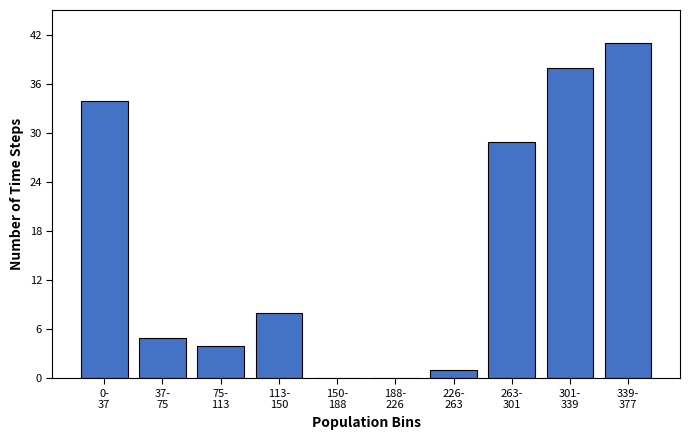

What is the maximum value shown in the chart?

41